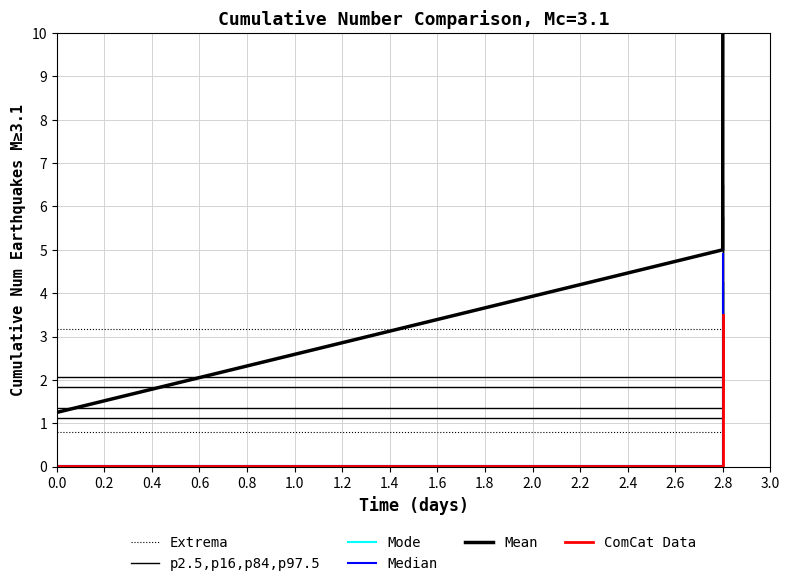

Does the chart have visible grid lines?

Yes